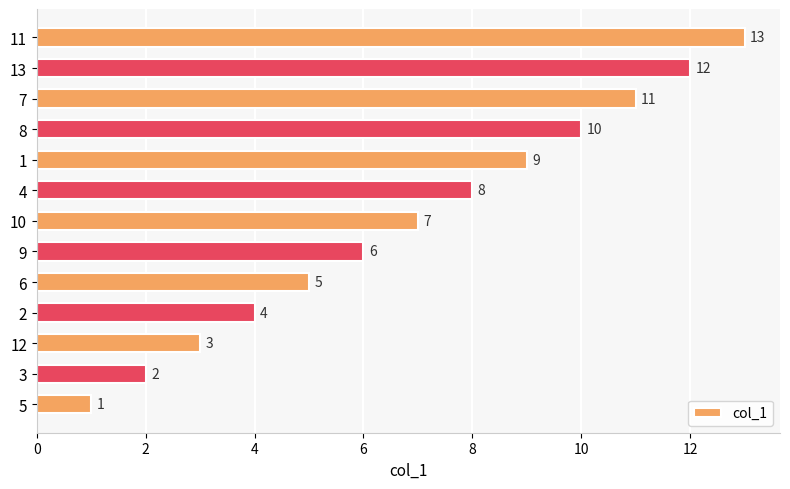

The chart shows a value of 4 at 4. True or false?

False